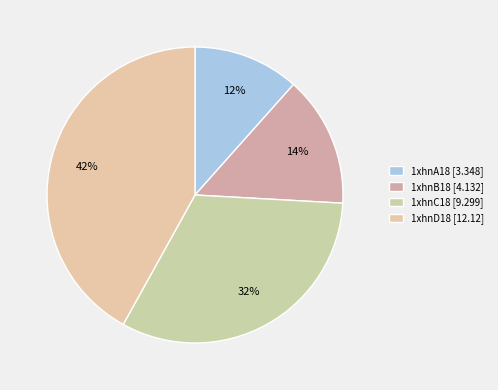

Does any single category account for the majority?

No